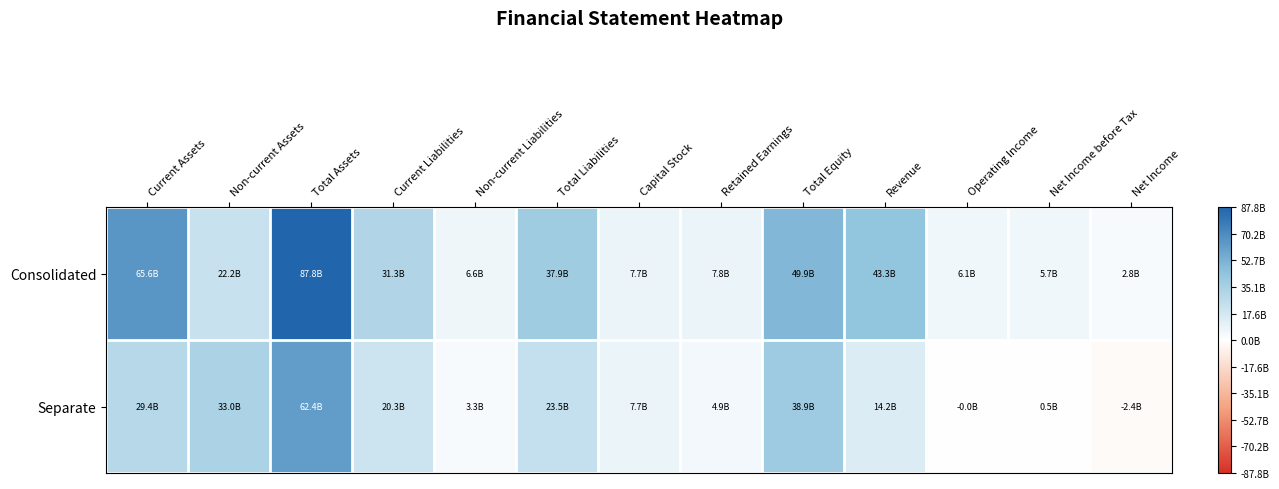

Reading right to left, what are all the values shown in this chart?

Consolidated: Net Income=2813388503	Net Income before Tax=5672764194	Operating Income=6100935396	Revenue=43256503304	Total Equity=49899004046	Retained Earnings=7838488147	Capital Stock=7703593500	Total Liabilities=37912714567	Non-current Liabilities=6619630691	Current Liabilities=31293083876	Total Assets=87811718613	Non-current Assets=22235266711	Current Assets=65576451902
Separate: Net Income=-2396742277	Net Income before Tax=460884984	Operating Income=-27141285	Revenue=14157929425	Total Equity=38853489339	Retained Earnings=4941184937	Capital Stock=7703593500	Total Liabilities=23525825056	Non-current Liabilities=3265793993	Current Liabilities=20260031063	Total Assets=62379314395	Non-current Assets=33016792367	Current Assets=29362522028